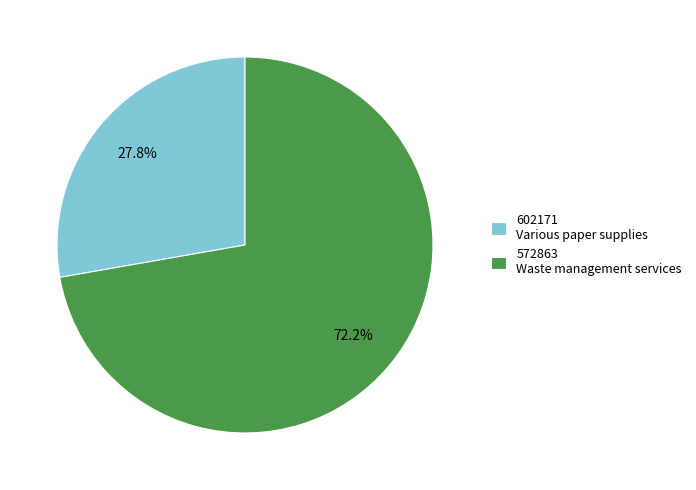

Is there a majority slice in this chart?

Yes